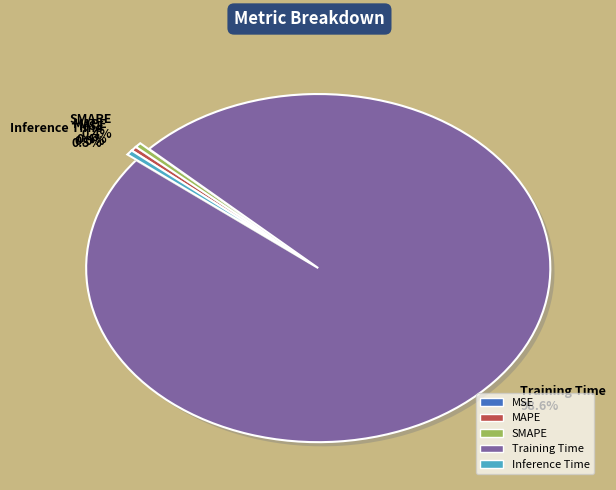

True or false: MAPE accounts for 0% of the total.

True